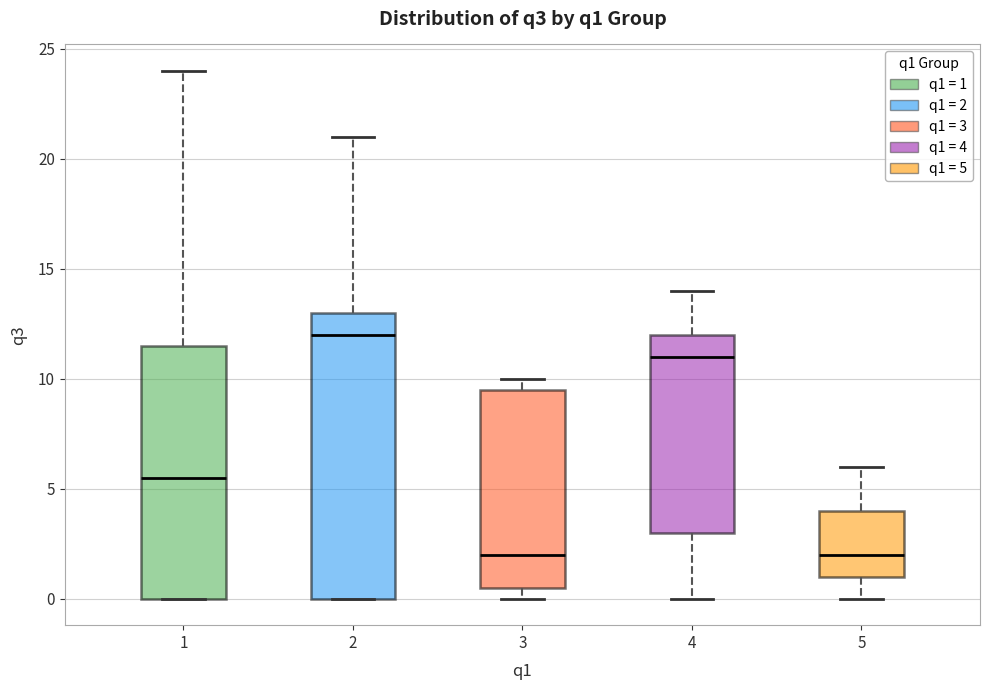

Reading left to right, read every box against the y-axis: the position of its median line, the range the box covers, and the ends of its whiskers. The values are not printed on the chart, so give them approximately, as read against the axis.

1: median 5.5, box 0.0 to 11.5, whiskers 0.0 to 24.0
2: median 12.0, box 0.0 to 13.0, whiskers 0.0 to 21.0
3: median 2.0, box 0.5 to 9.5, whiskers 0.0 to 10.0
4: median 11.0, box 3.0 to 12.0, whiskers 0.0 to 14.0
5: median 2.0, box 1.0 to 4.0, whiskers 0.0 to 6.0